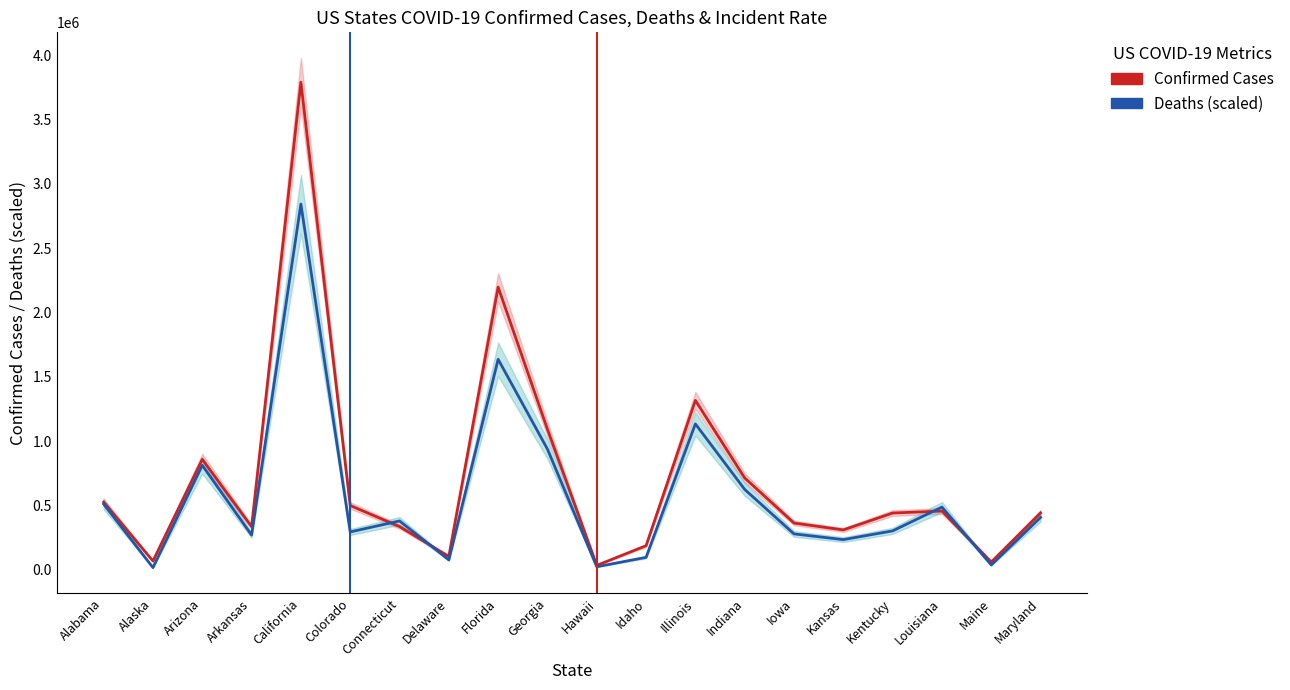

What is the highest value of the Confirmed Cases series?

3790026.0